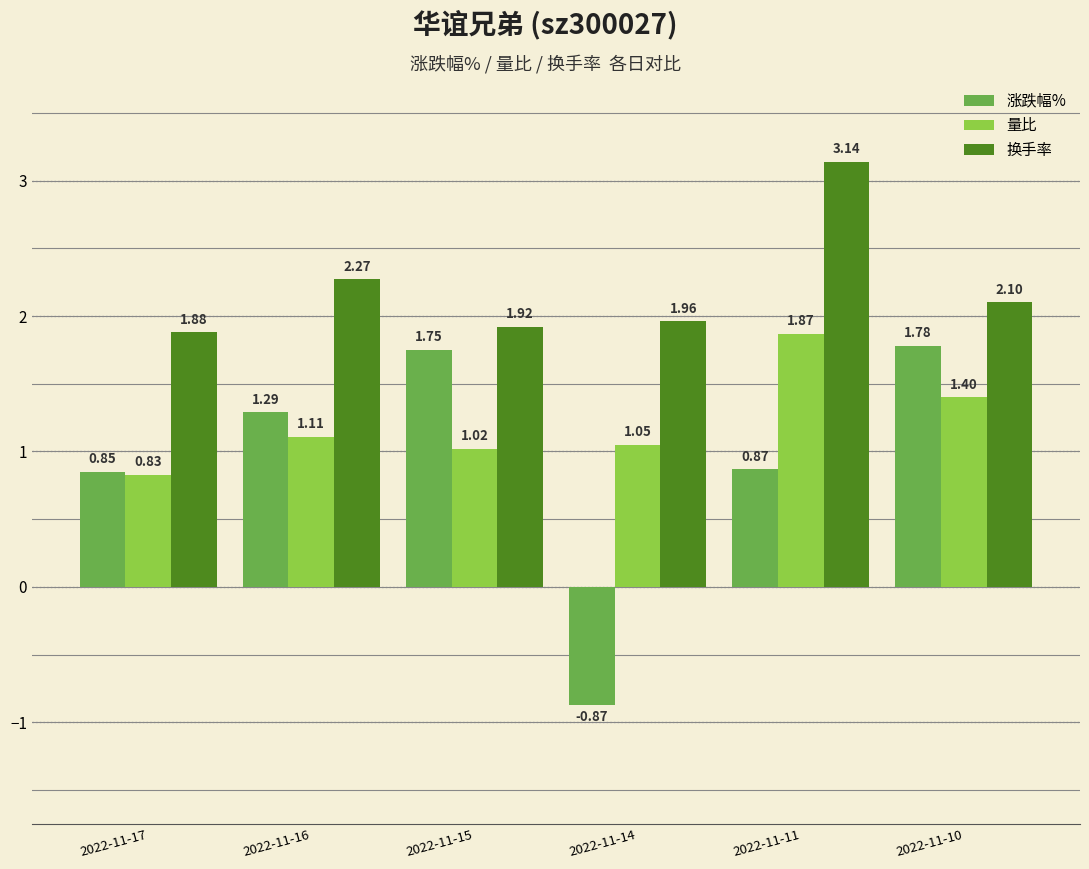

What is the sum of all 换手率 values?

13.3